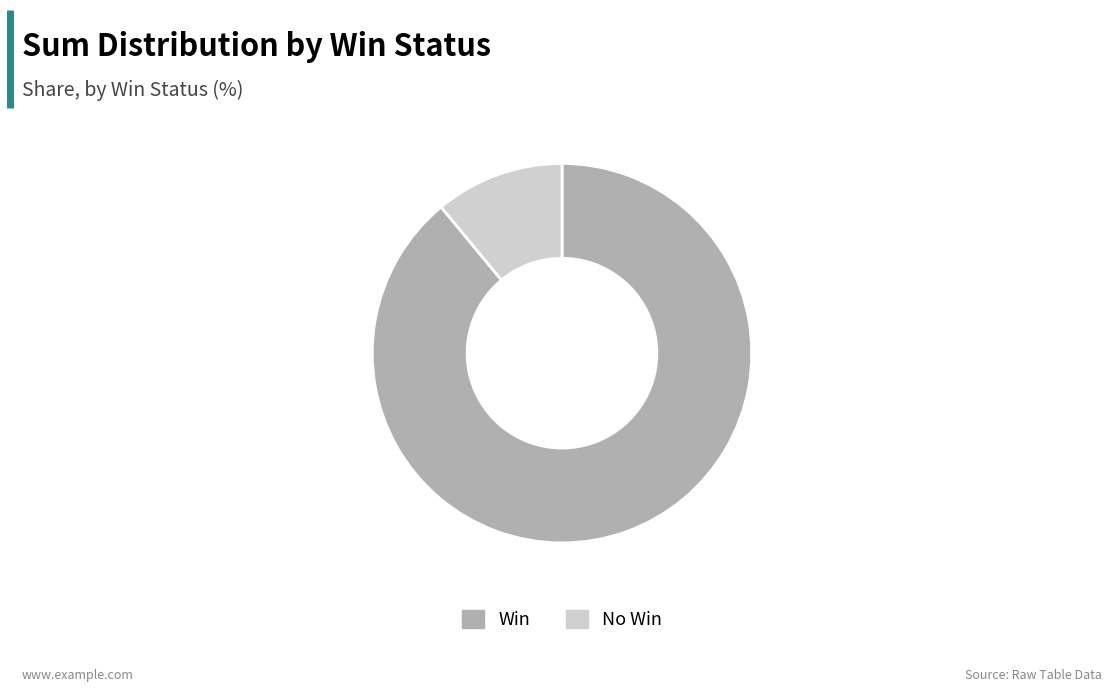

Rank the categories by value from lowest to highest.

No Win, Win